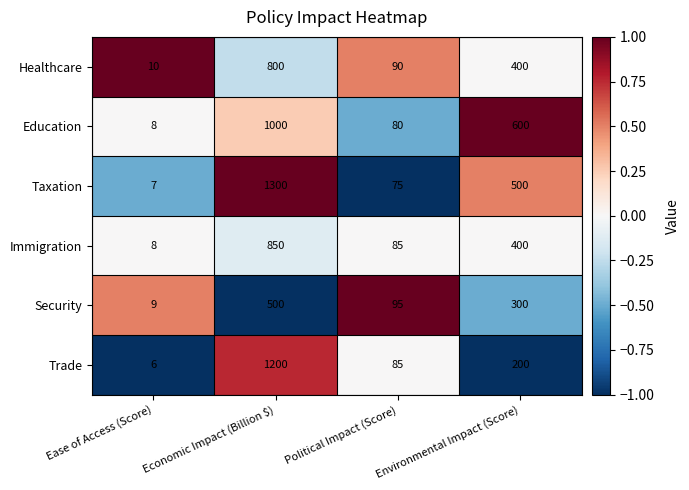

How many data points does each series have?

4